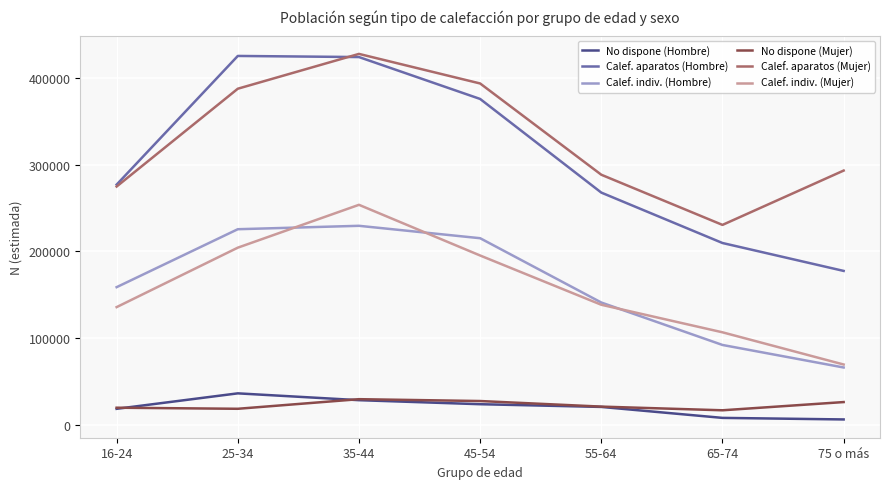

Which series has the widest spread of values?

Calef. aparatos (Hombre)